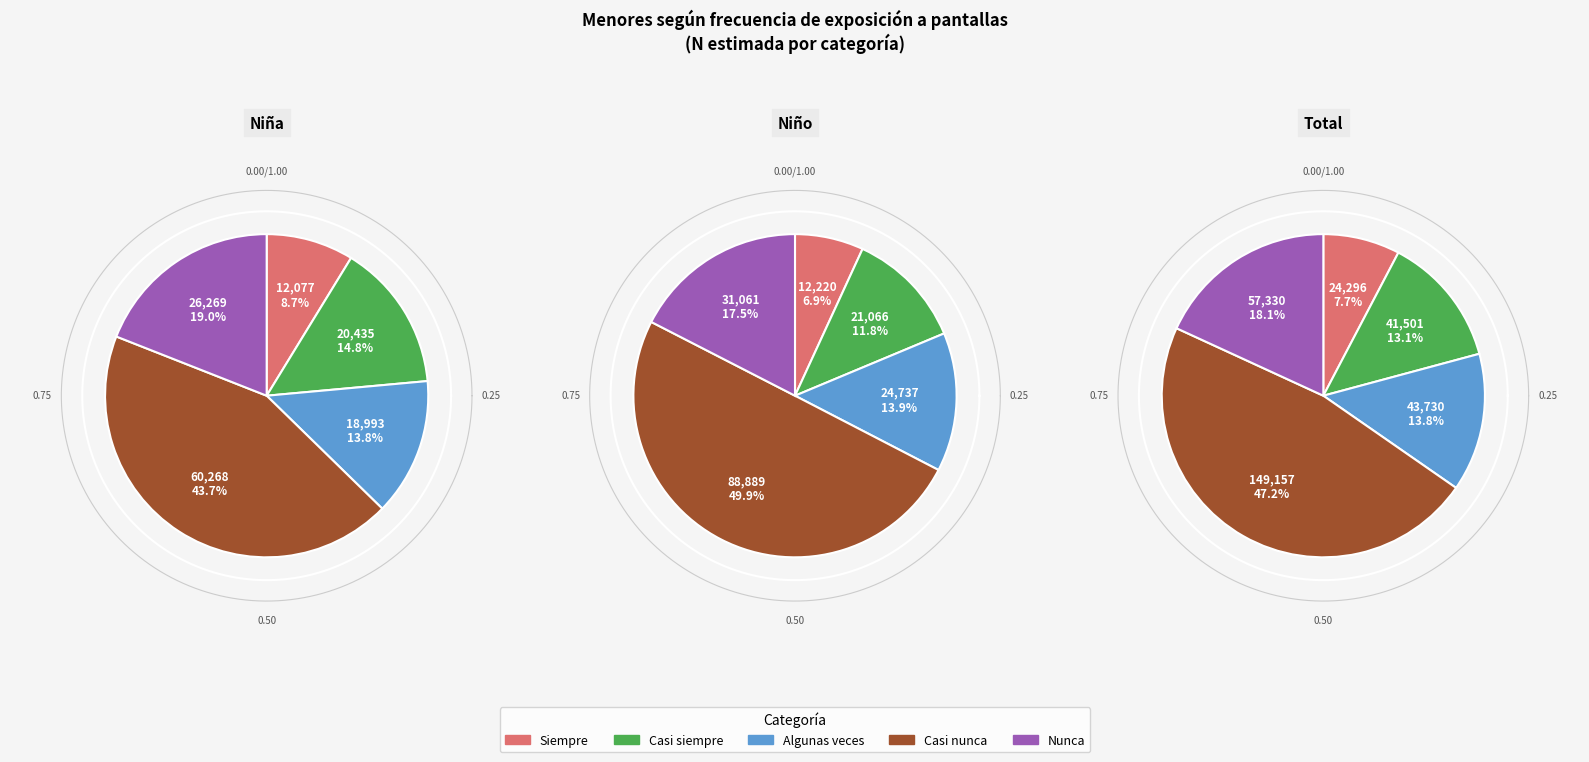

Which slice is the smallest?

Siempre